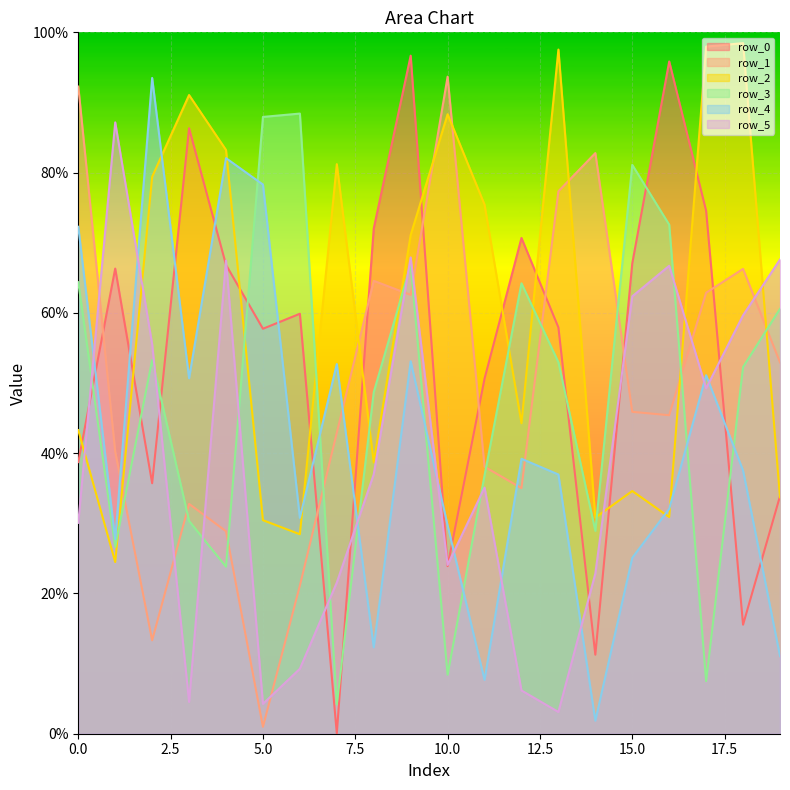

What is the total value across all series at 15?

3160923